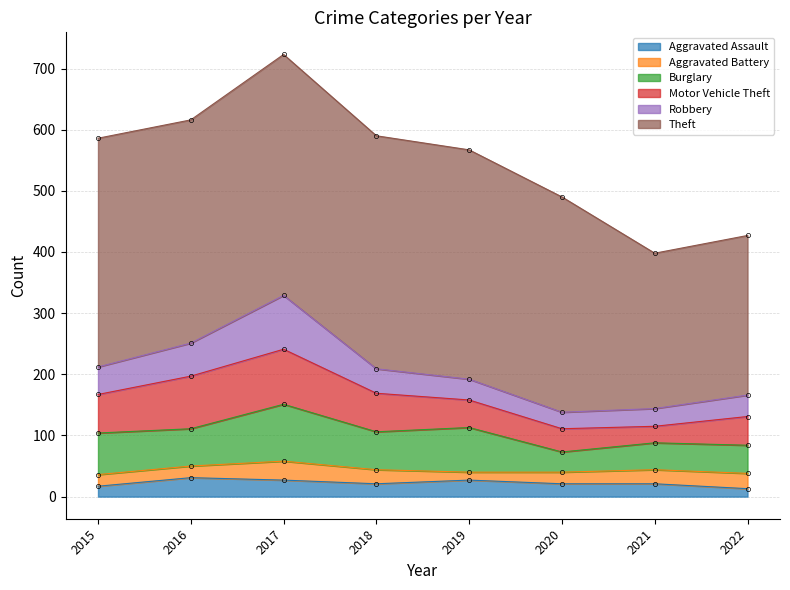

Is it true that Aggravated Assault equals 12 at 2019?

False